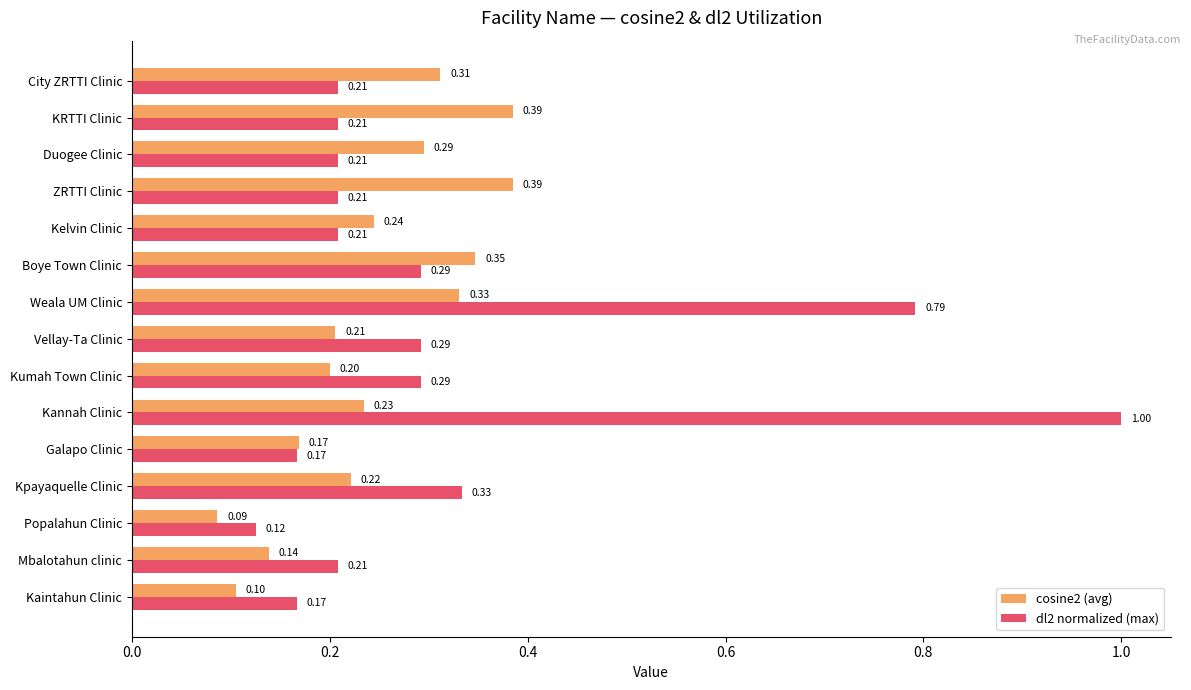

What is the difference between the maximum and minimum values in the dl2 normalized (max) series?

0.9